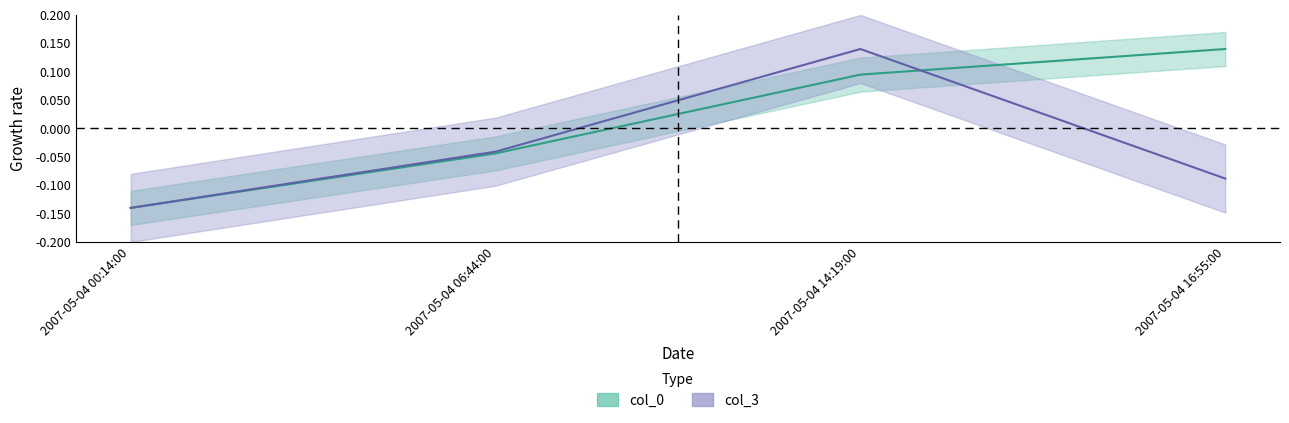

True or false: col_3 has a value of -0.0 at 2007-05-04 06:44:00.

False